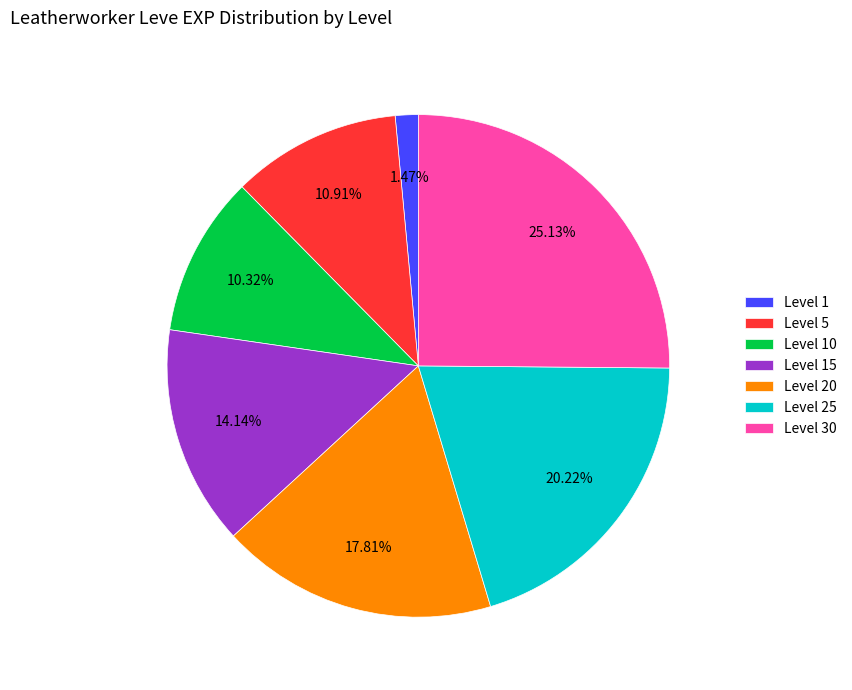

How many slices are in this pie chart?

7